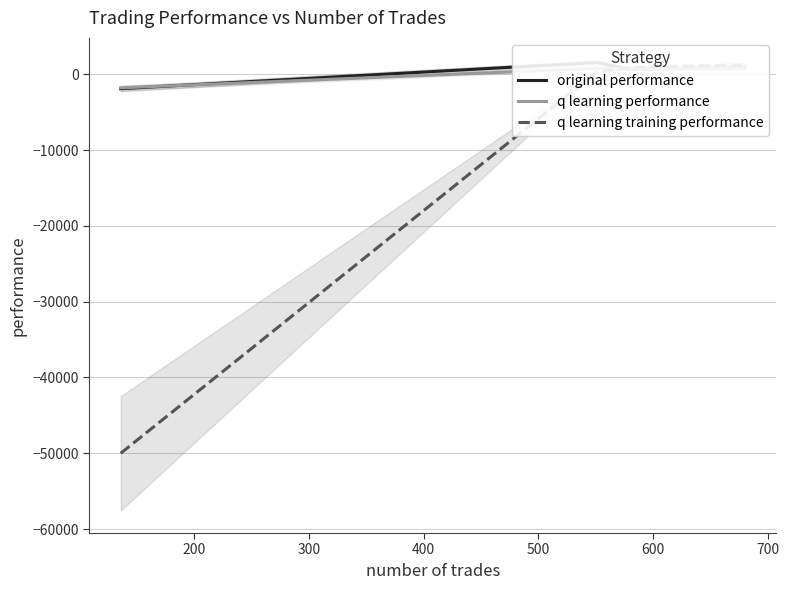

Reading left to right, extract all data points from this chart.

original performance: -1905.2	1548.0	633.3	908.7
q learning performance: -1790.7	769.7	723.2	791.8
q learning training performance: -50000.0	305.5	901.2	1236.4